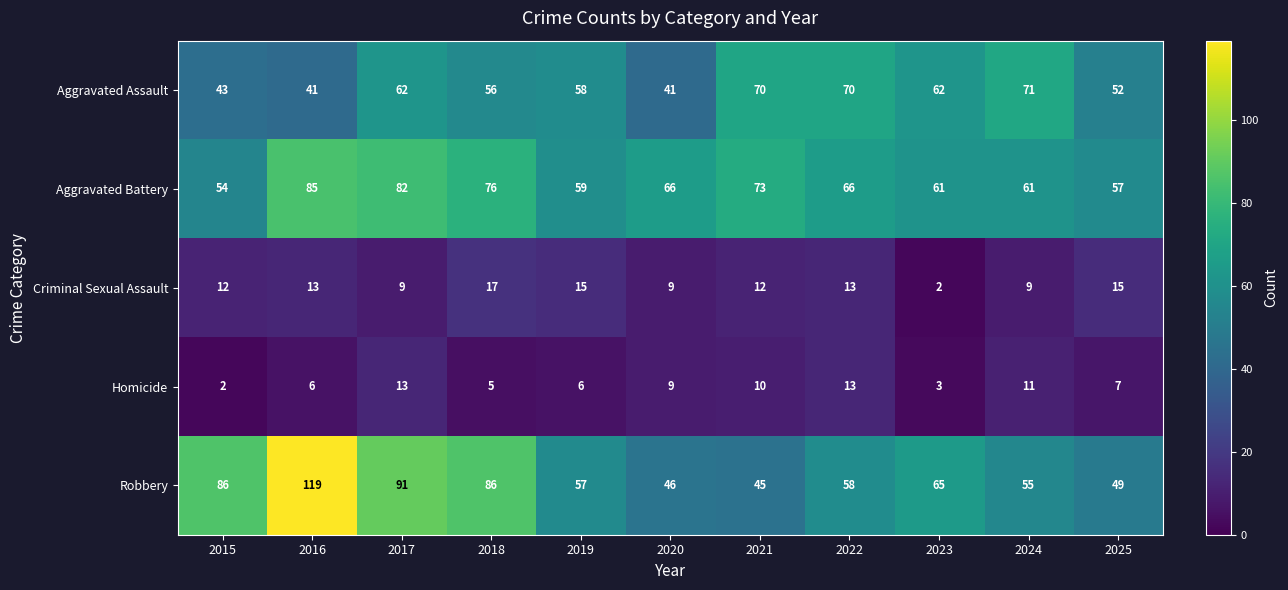

Rank the series at 2015 from highest to lowest value.

Robbery, Aggravated Battery, Aggravated Assault, Criminal Sexual Assault, Homicide